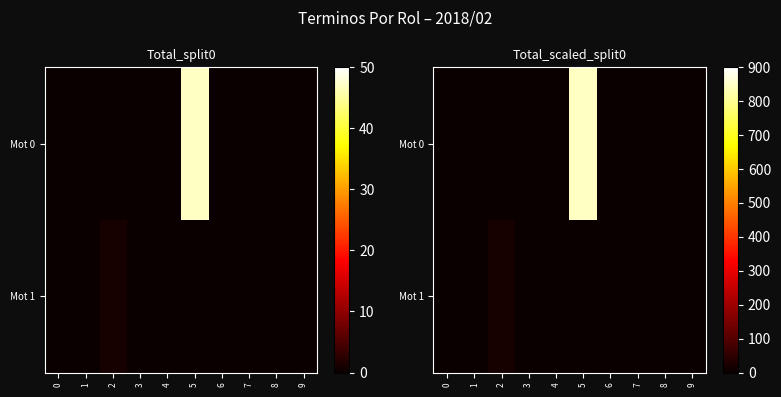

What is the maximum value shown in the chart?

846